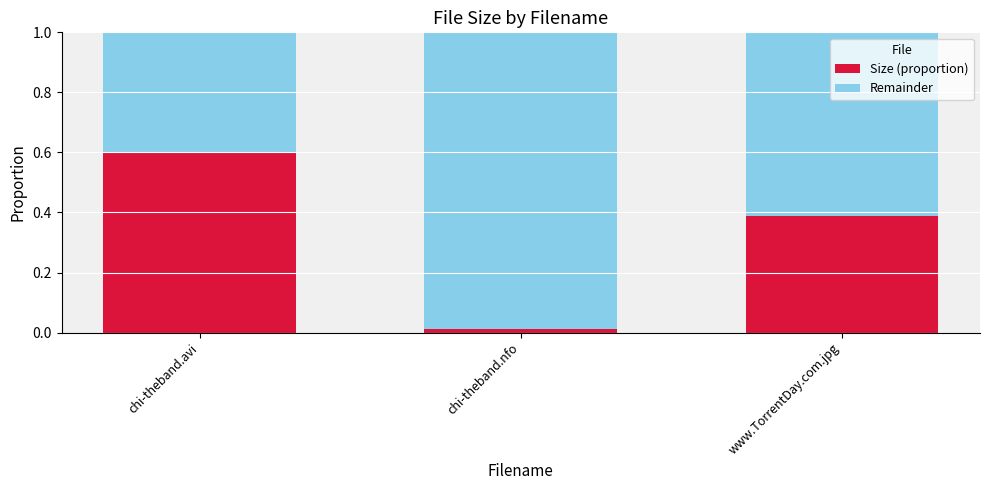

What is the average value of the Size (proportion) series?

0.3